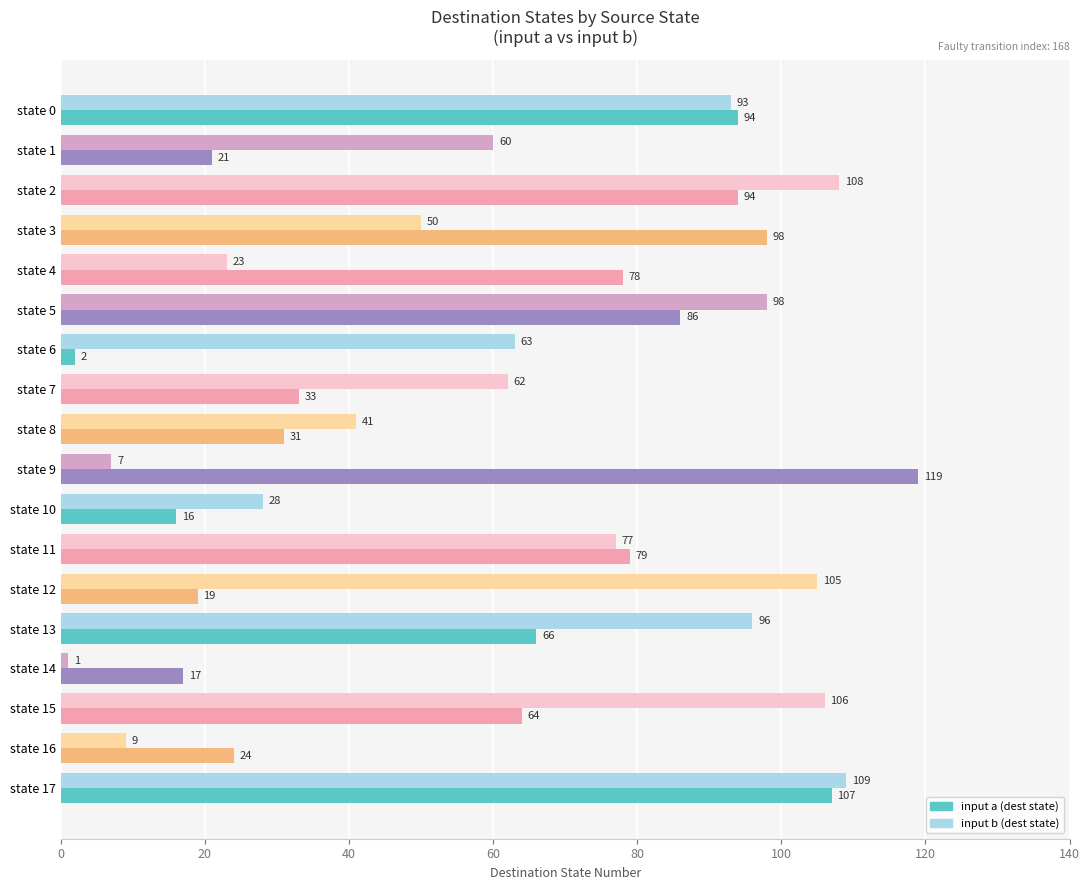

What is the difference between the highest and lowest values at state 15?

42